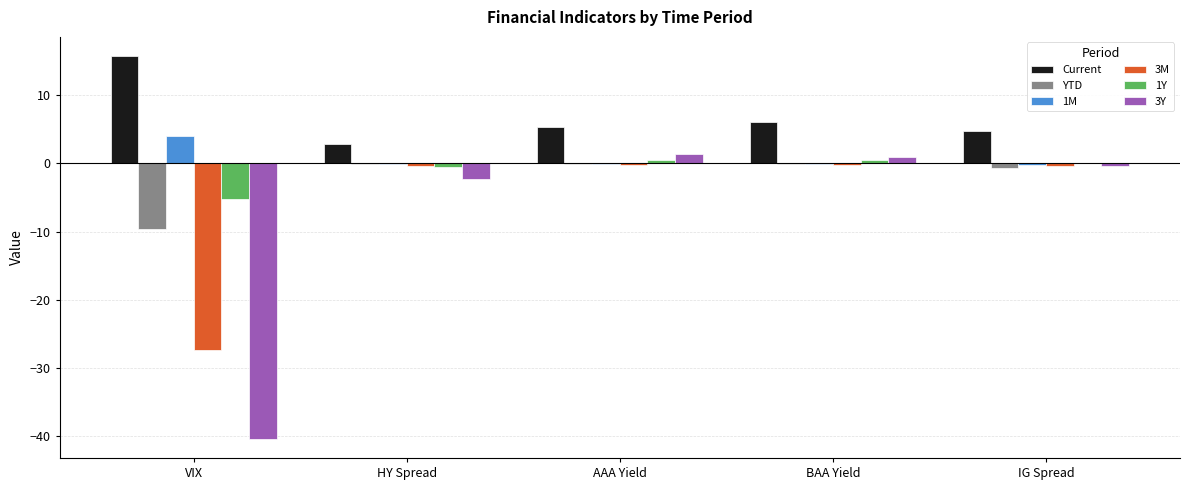

What is the total value across all series at IG Spread?

2.9